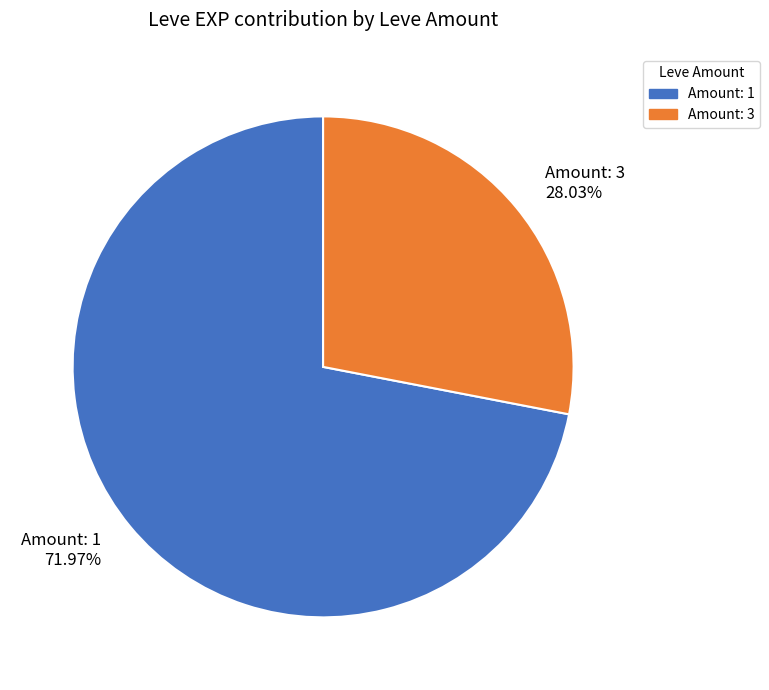

Does any single category account for the majority?

Yes